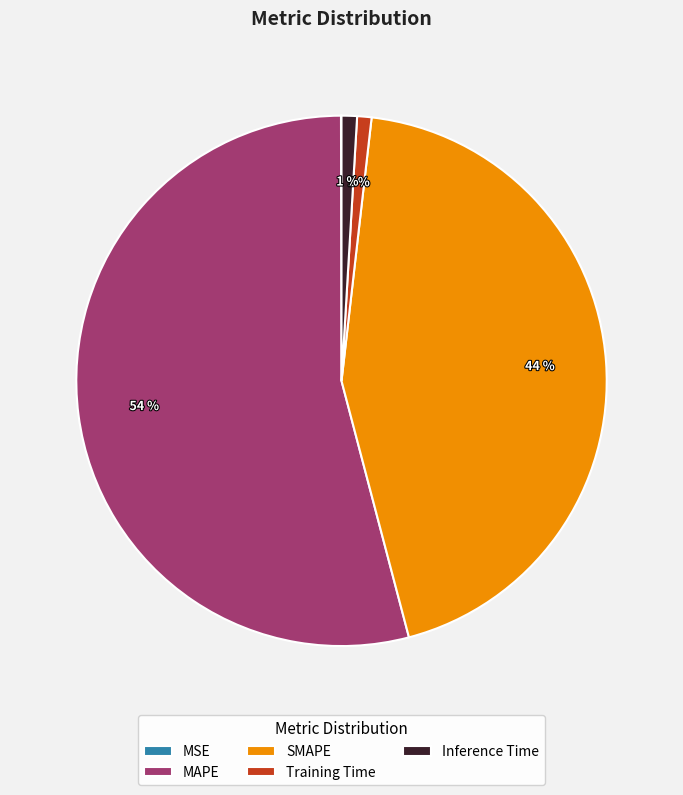

Combined, do Inference Time and SMAPE account for over 50%?

No